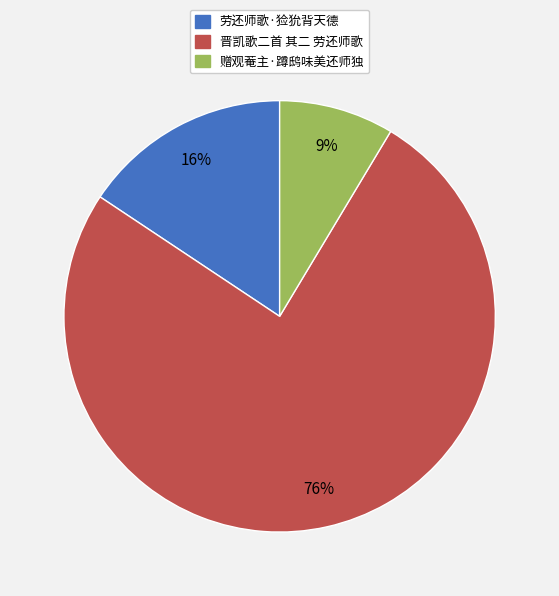

Is 赠观菴主·蹲鸱味美还师独 the majority of the pie?

No